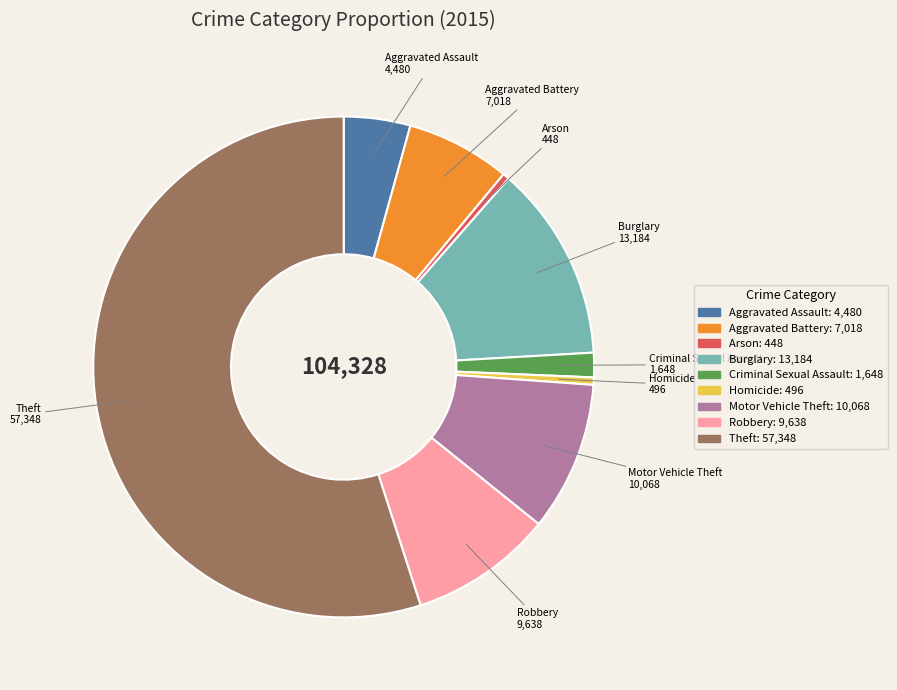

Is Criminal Sexual Assault the majority of the pie?

No